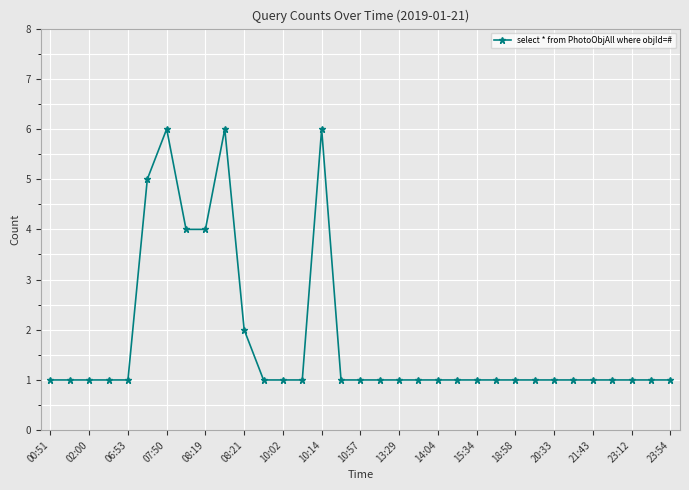

What is the sum of all values?

59